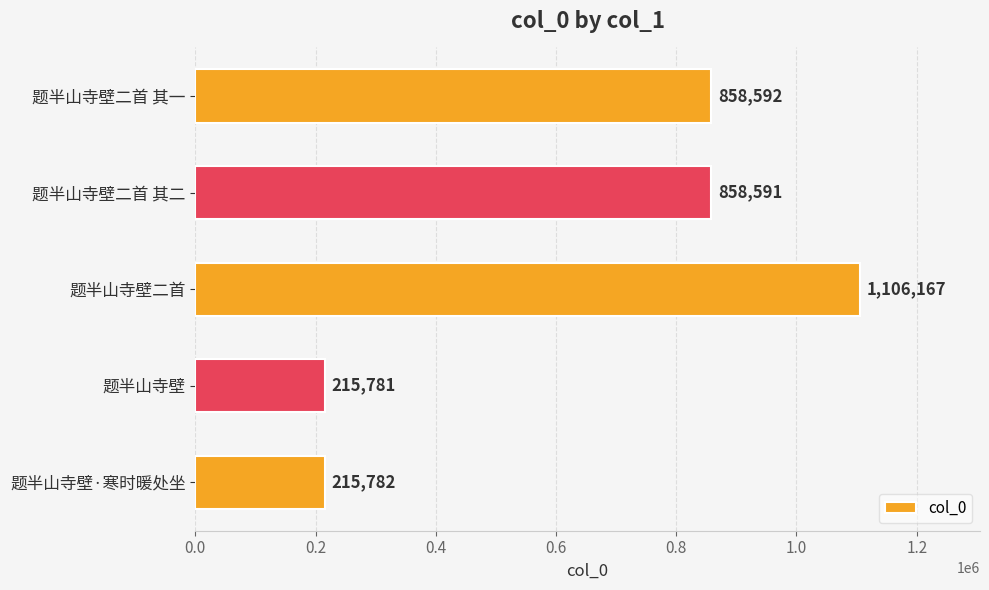

What is the average value?

650983